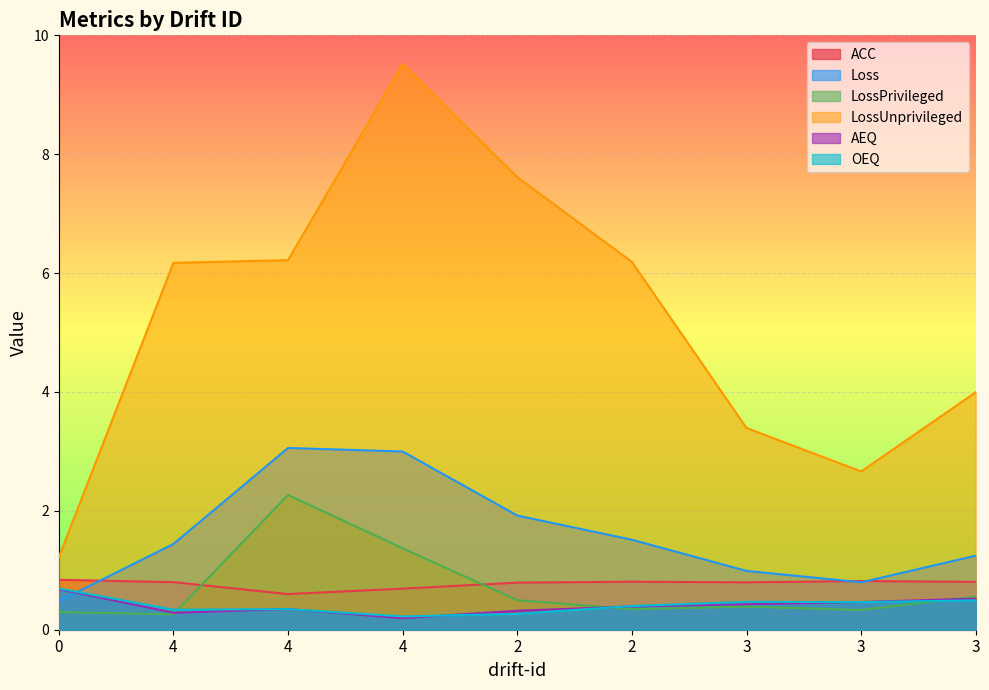

Reading left to right, list all the values displayed in this chart.

ACC: 0=0.8	4=0.8	4=0.6	4=0.7	2=0.8	2=0.8	3=0.8	3=0.8	3=0.8
Loss: 0=0.5	4=1.4	4=3.1	4=3.0	2=1.9	2=1.5	3=1.0	3=0.8	3=1.2
LossPrivileged: 0=0.3	4=0.3	4=2.3	4=1.4	2=0.5	2=0.3	3=0.4	3=0.3	3=0.6
LossUnprivileged: 0=1.2	4=6.2	4=6.2	4=9.5	2=7.6	2=6.2	3=3.4	3=2.7	3=4.0
AEQ: 0=0.7	4=0.3	4=0.3	4=0.2	2=0.3	2=0.4	3=0.4	3=0.5	3=0.5
OEQ: 0=0.7	4=0.3	4=0.3	4=0.2	2=0.3	2=0.4	3=0.5	3=0.5	3=0.5